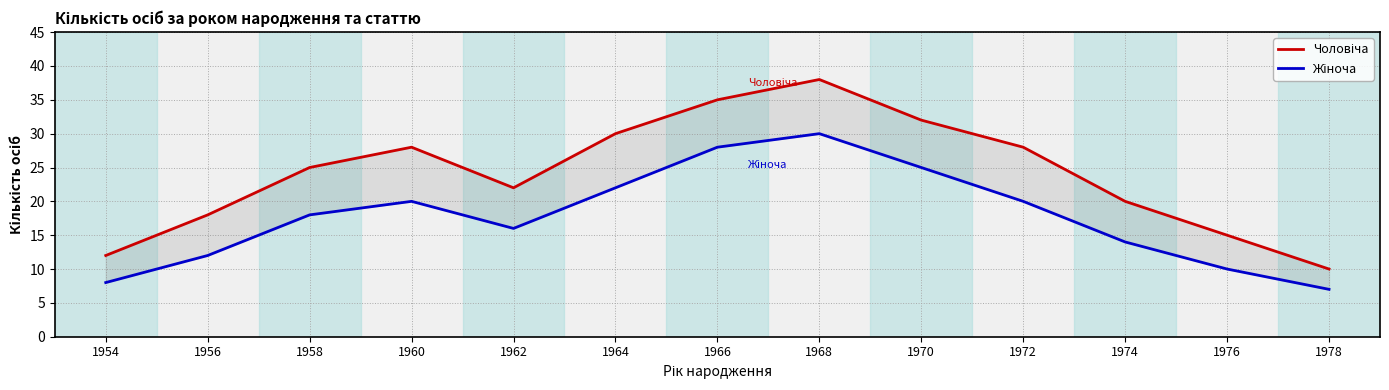

Rank the series by their maximum value, from highest to lowest.

Чоловіча, Жіноча